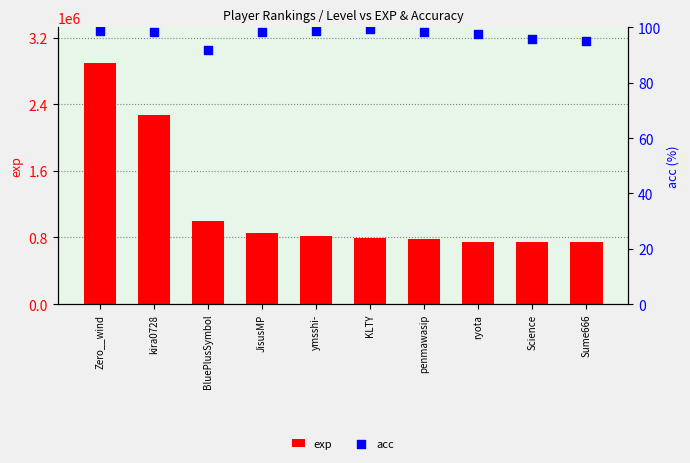

Is the value of acc at ryota greater than the value of exp at ymsshi-?

No